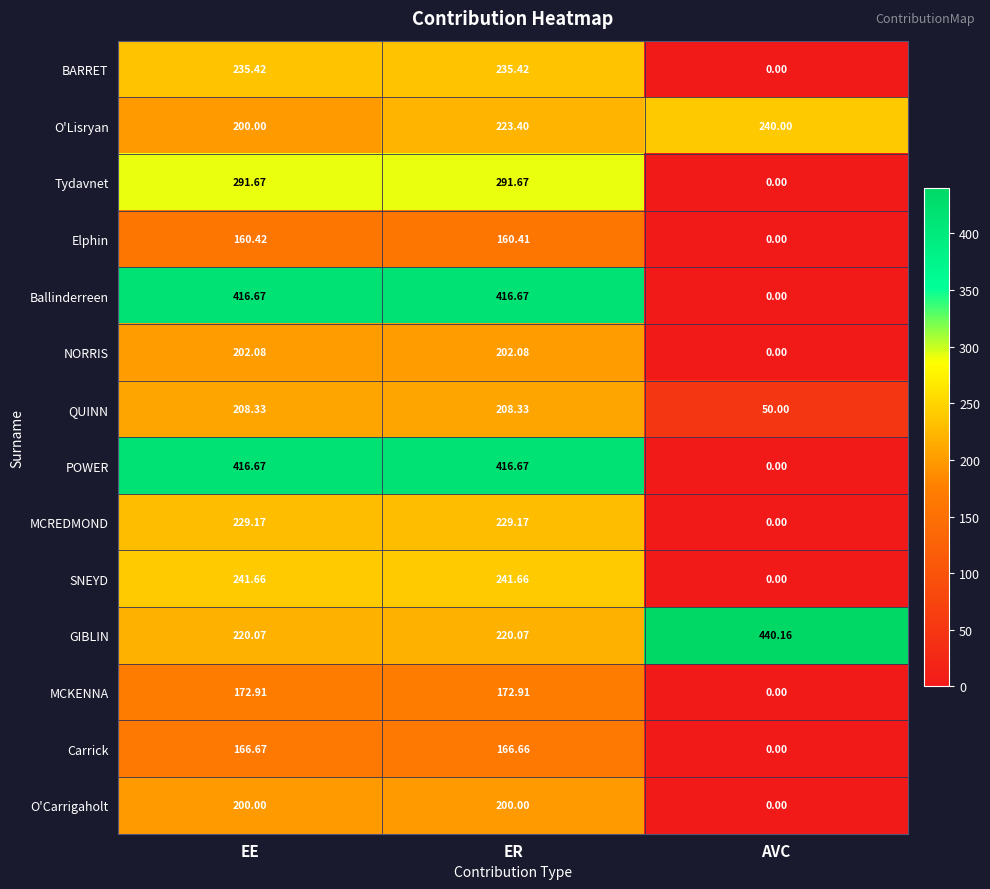

How many categories are shown in the chart?

3